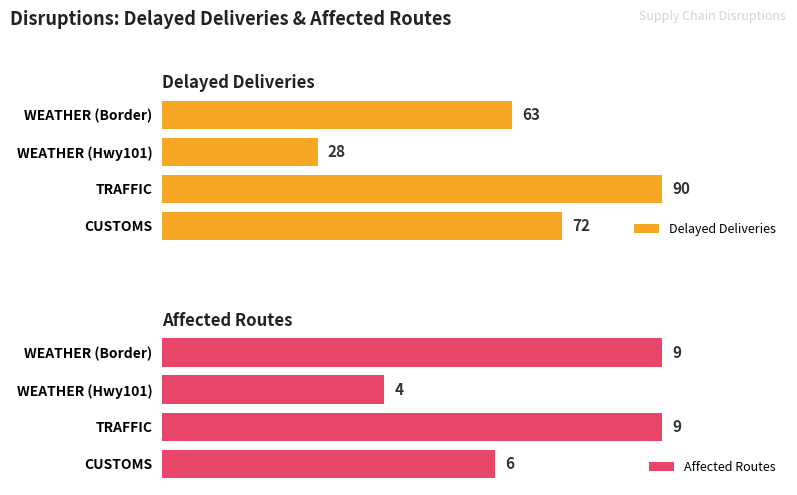

Rank the categories by Delayed Deliveries value from highest to lowest.

TRAFFIC, CUSTOMS, WEATHER (Border), WEATHER (Hwy101)